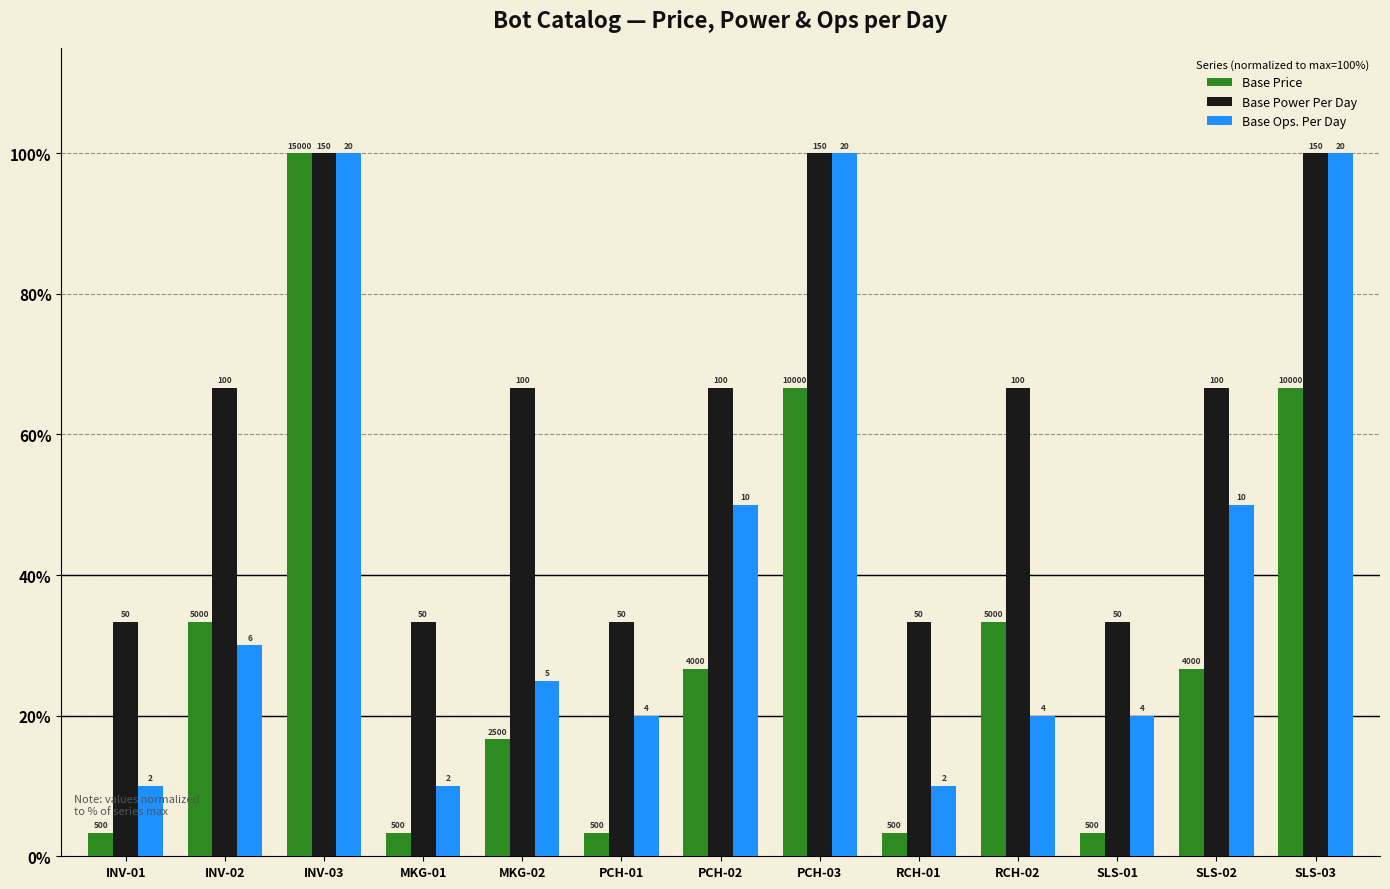

Which category has the lowest value in the Base Power Per Day series?

INV-01